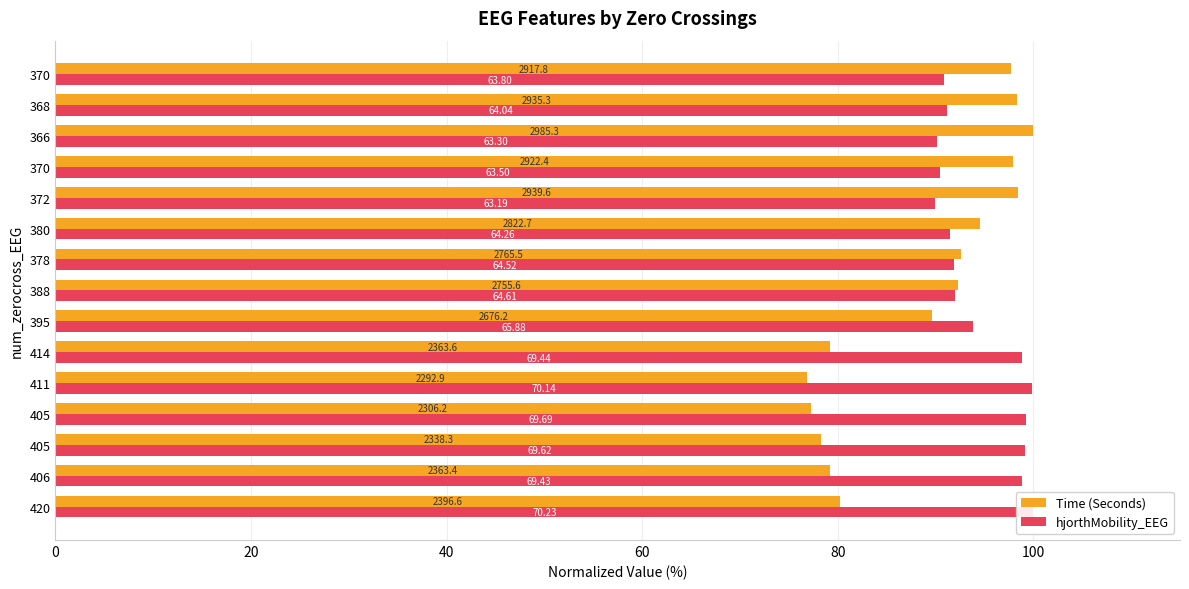

How many values in the Time (Seconds) series are below 92?

7